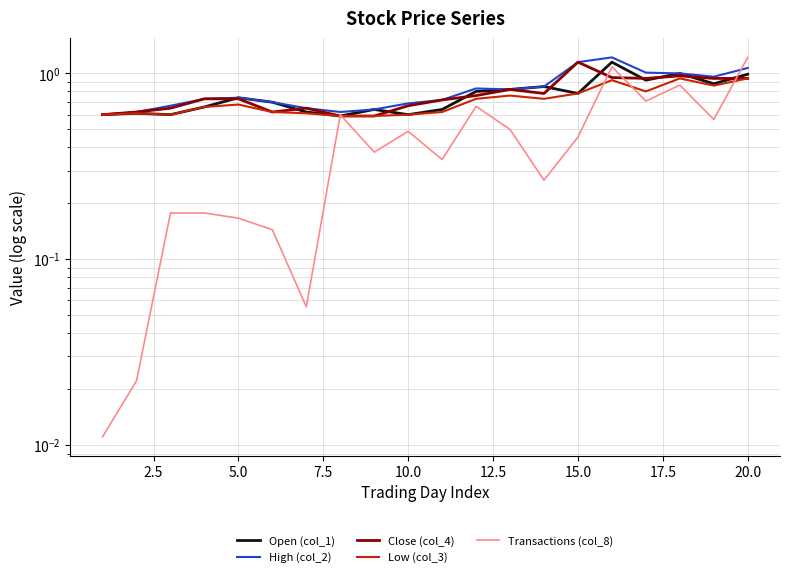

What is the value of the Low (col_3) point at the 2nd from the left?

0.6